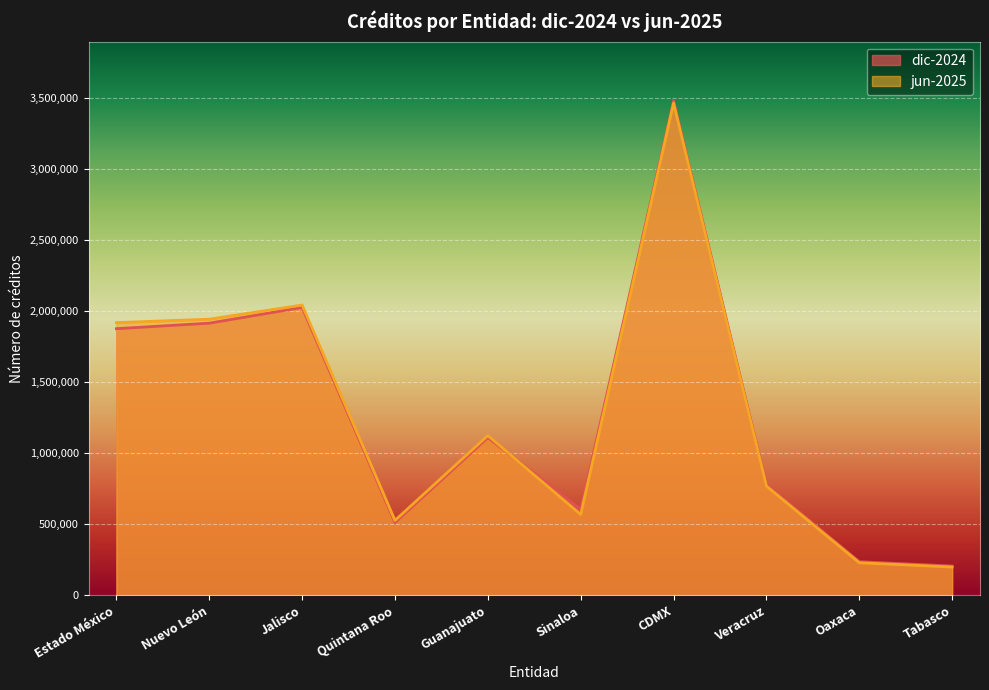

What is the sum of the dic-2024 values at Sinaloa and Estado México?

2481726